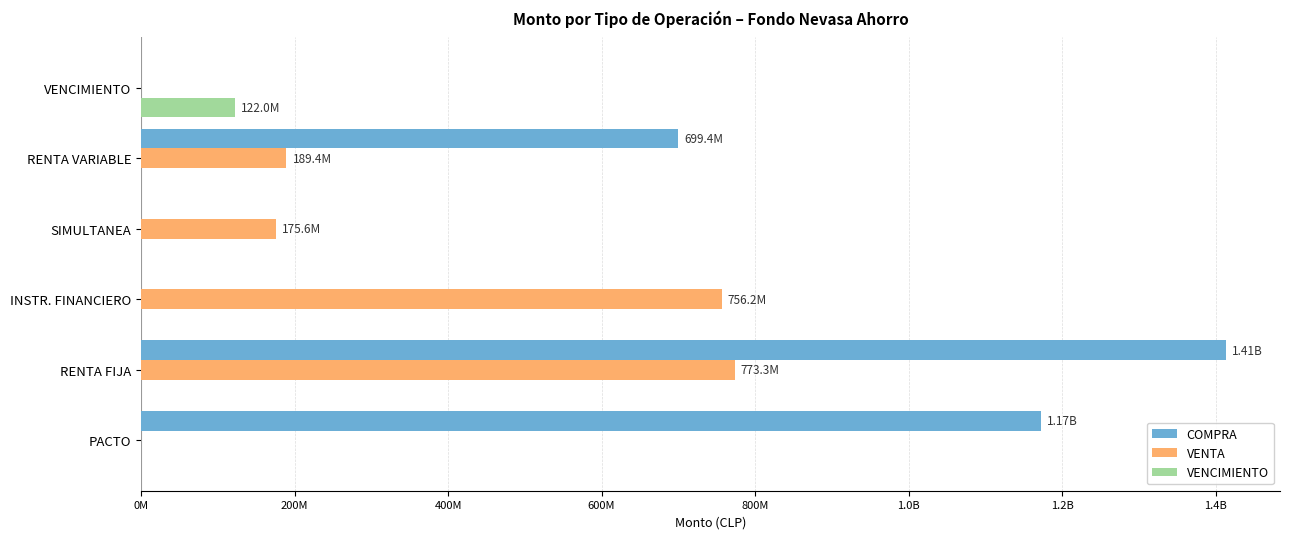

What are all the series names shown in the legend?

COMPRA, VENTA, VENCIMIENTO